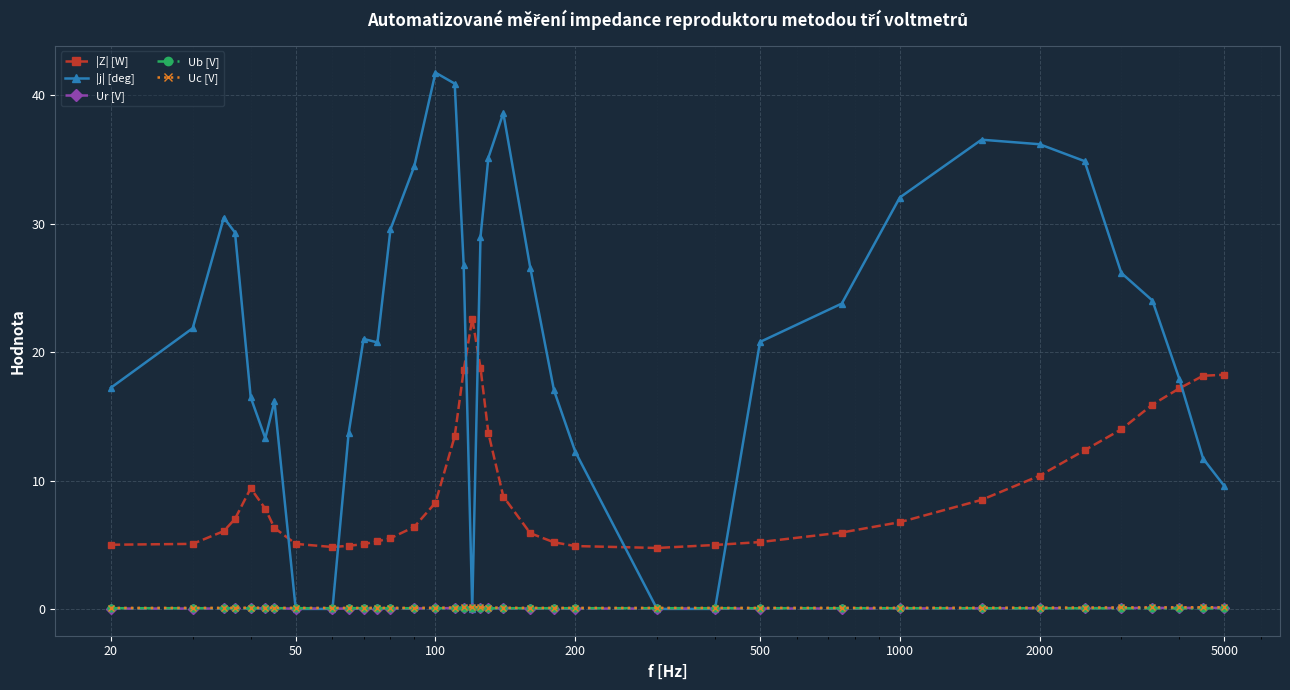

What is the minimum value for |Z| [W]?

4.7